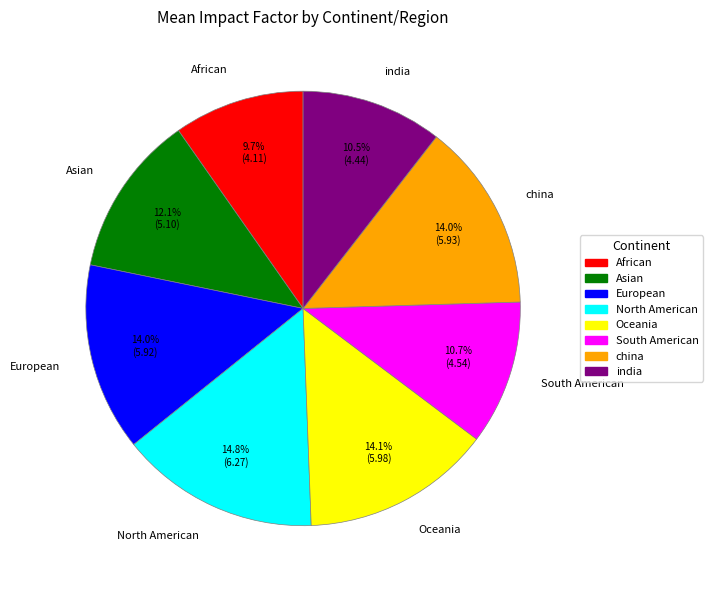

What is the smallest slice in the pie chart?

African